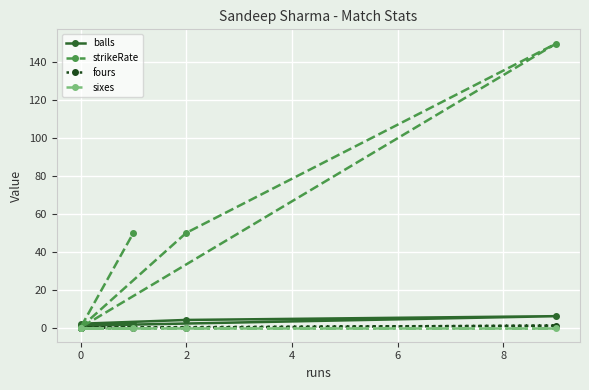

What is the greatest value displayed?

150